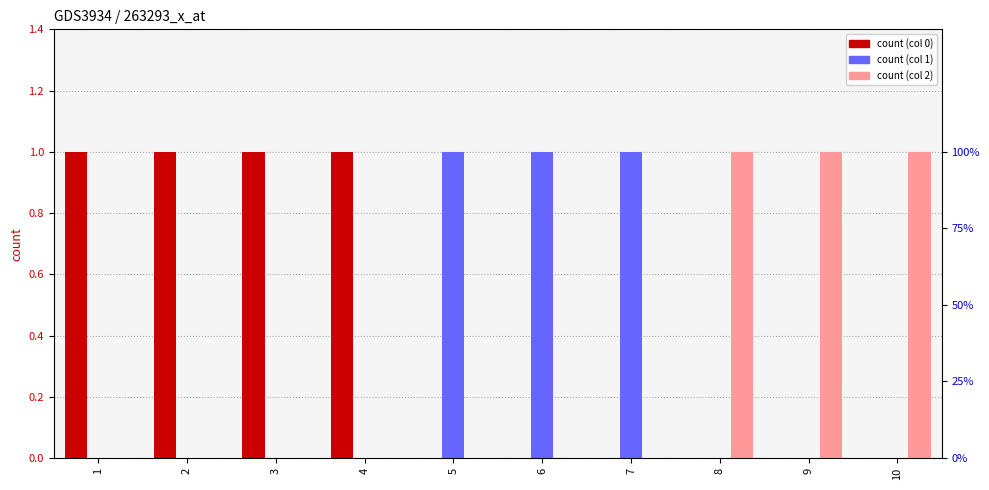

What is the sum of the 1 values at 7 and 3?

1